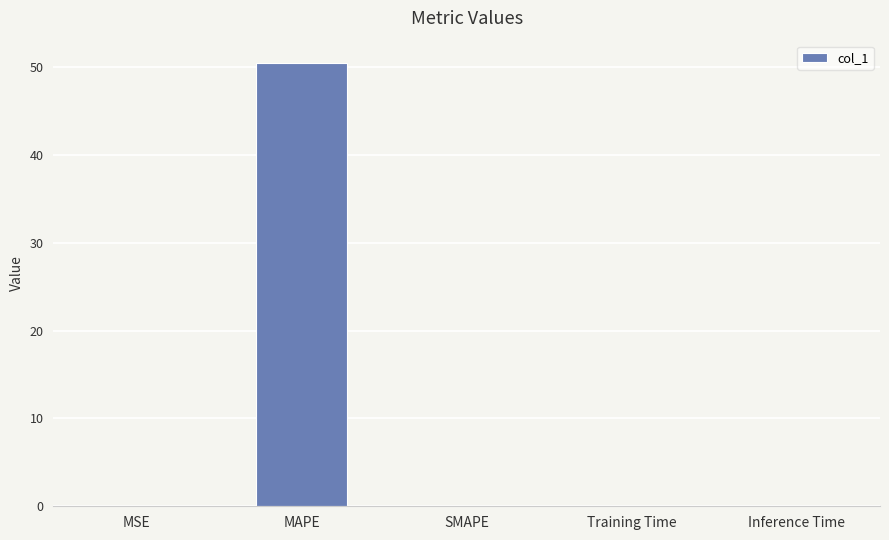

True or false: the data shows 0.0 at MSE.

True